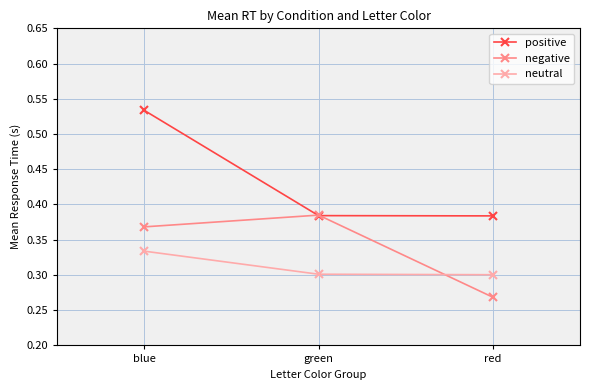

Which category has the highest value in the negative series?

green